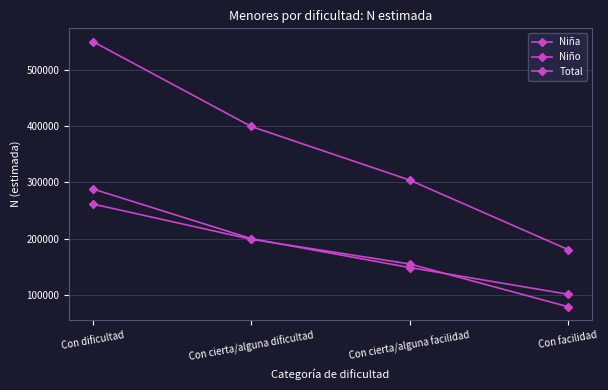

What is the maximum value for Total?

549714